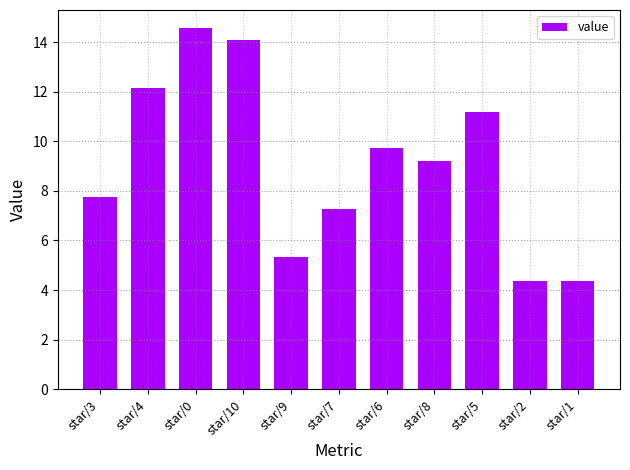

Does the chart contain any negative values?

No